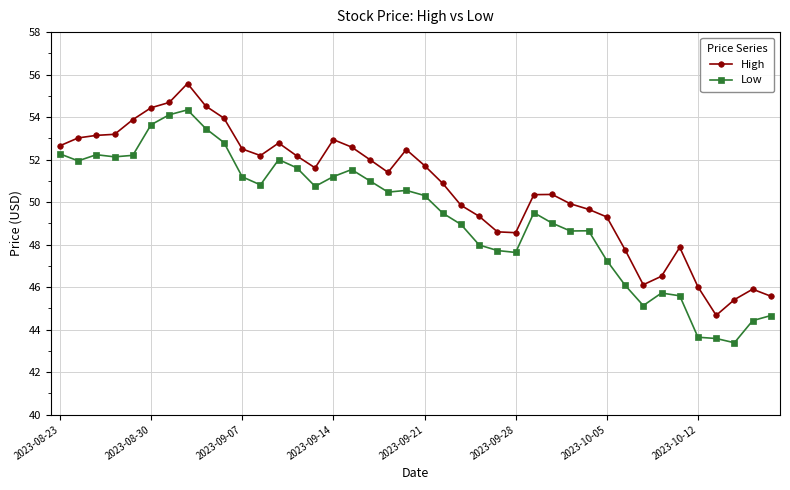

True or false: High and Low cross at least once.

False